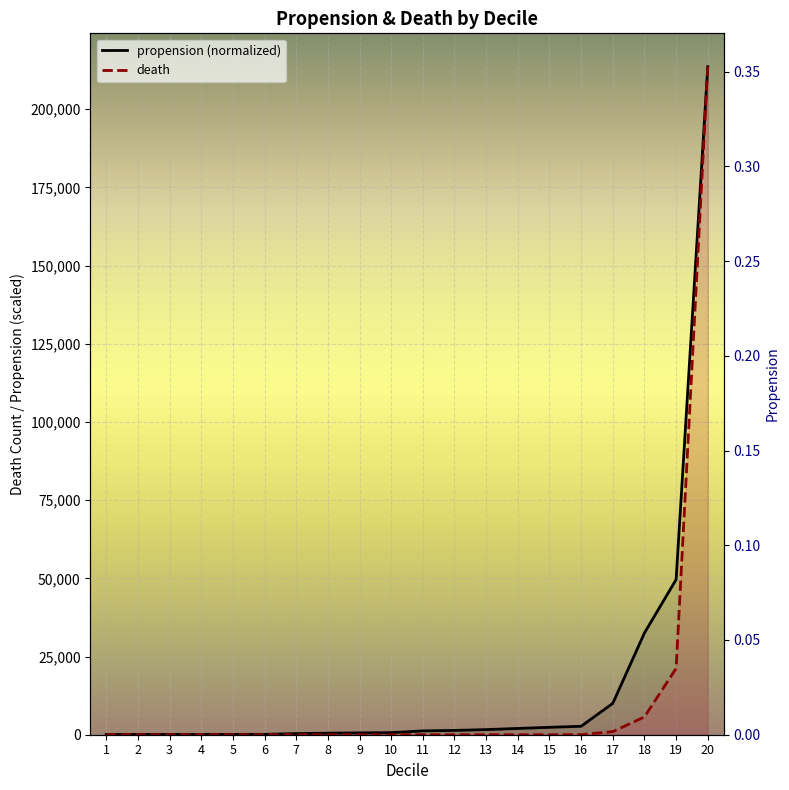

What is the spread (max minus min) of values at 5?

114.6